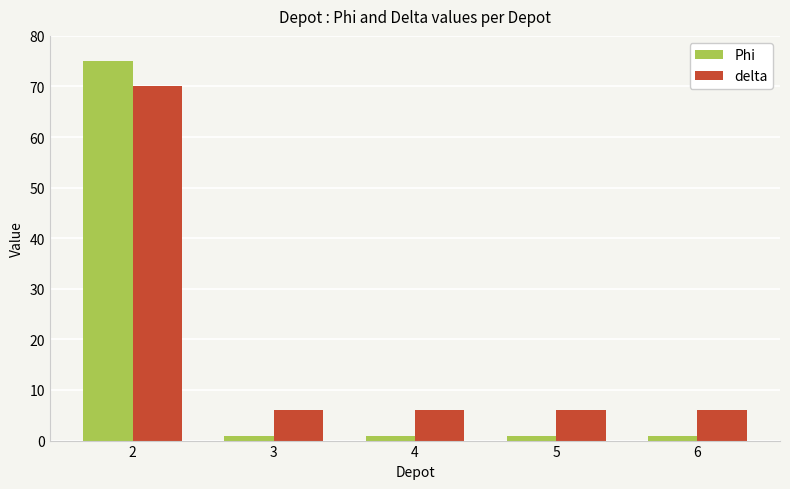

How many series are shown in this chart?

2